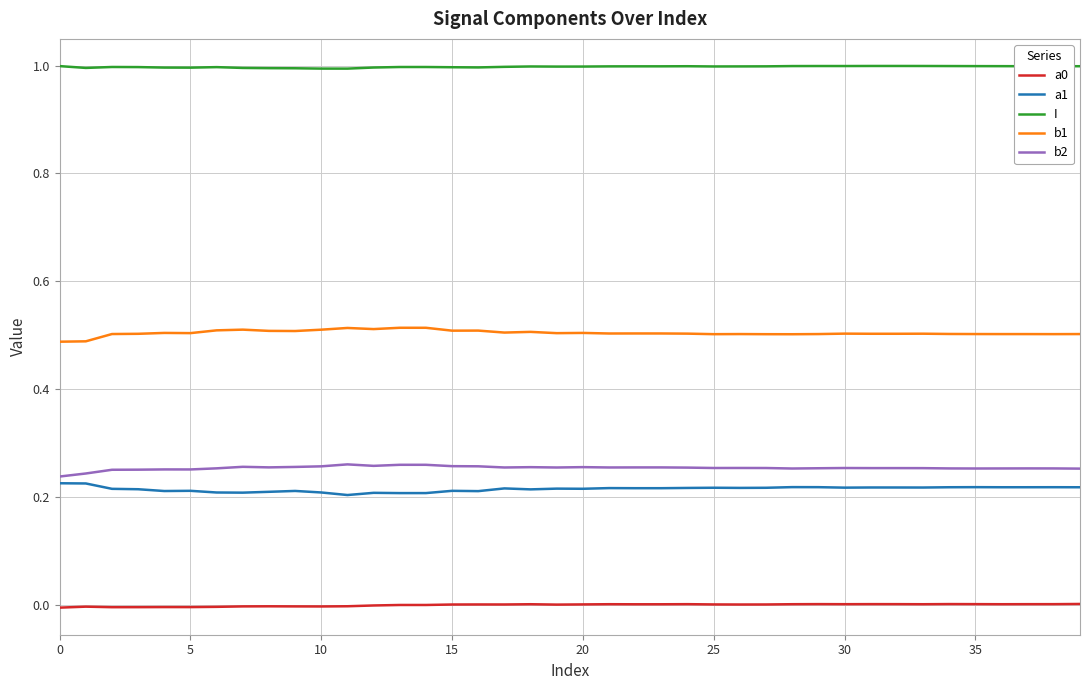

True or false: b1 and a1 cross at least once.

False